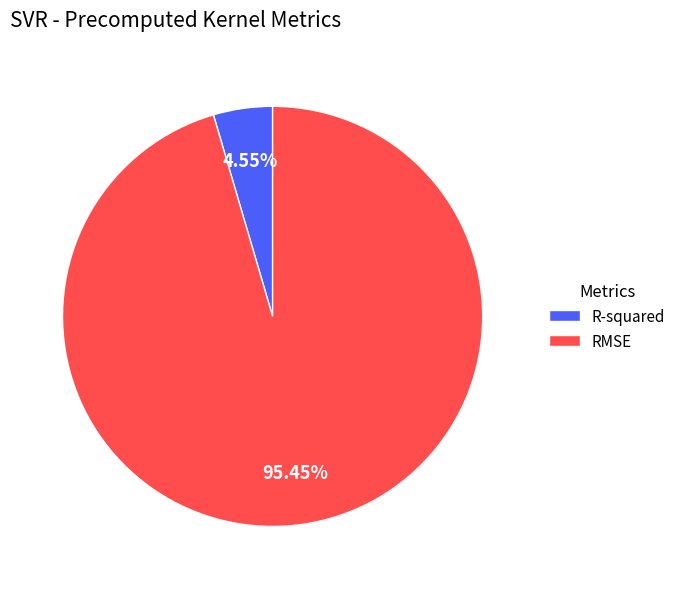

Which slice is the smallest?

R-squared